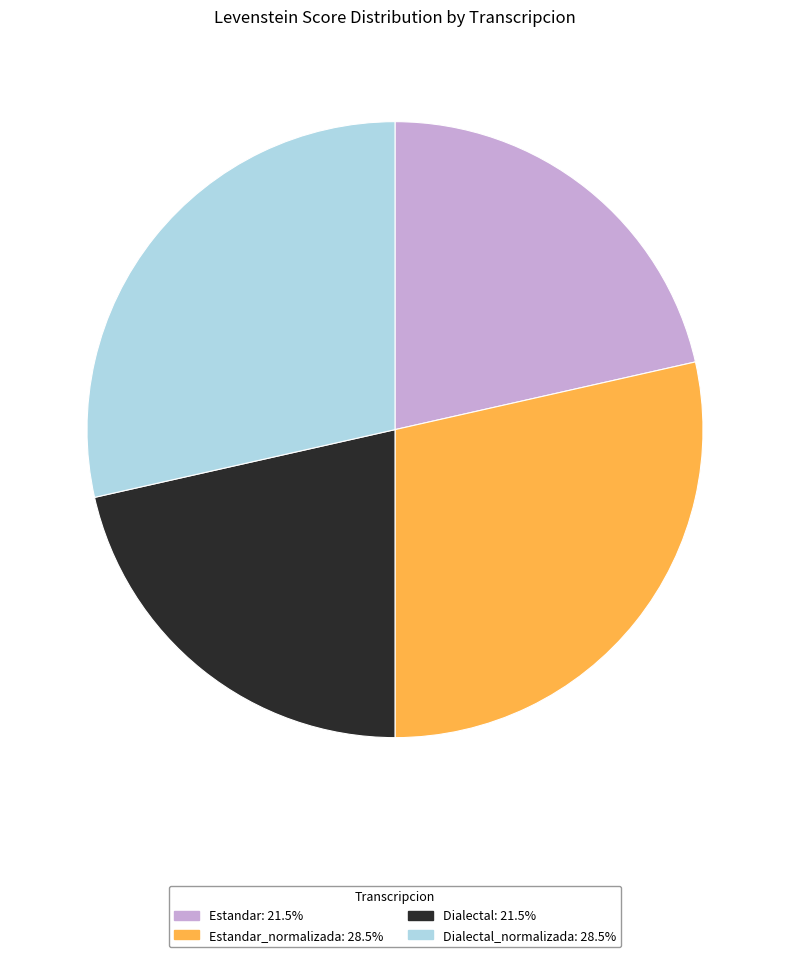

Is there a majority slice in this chart?

No